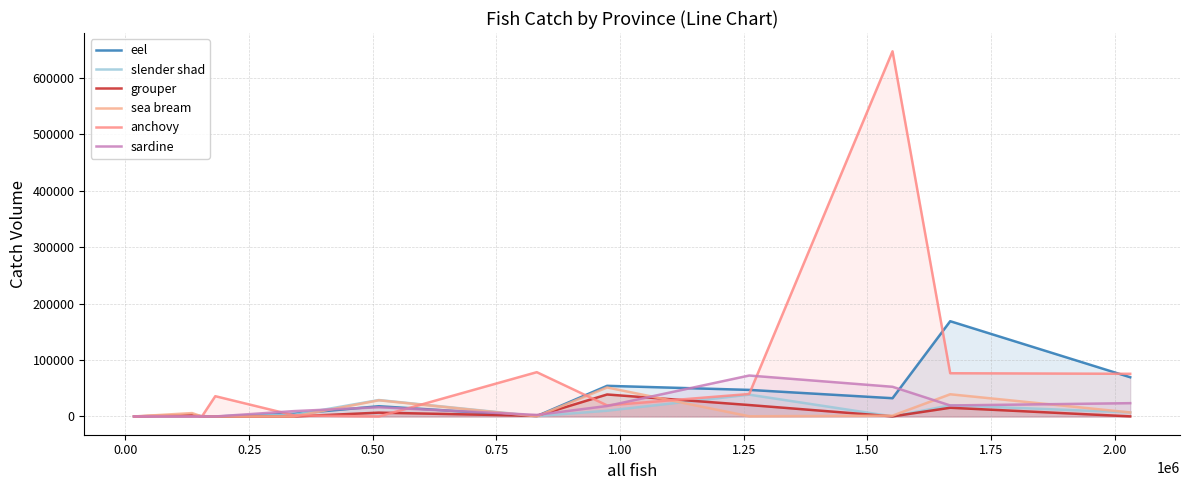

Which series ends up on top after the final intersection of grouper and eel?

eel